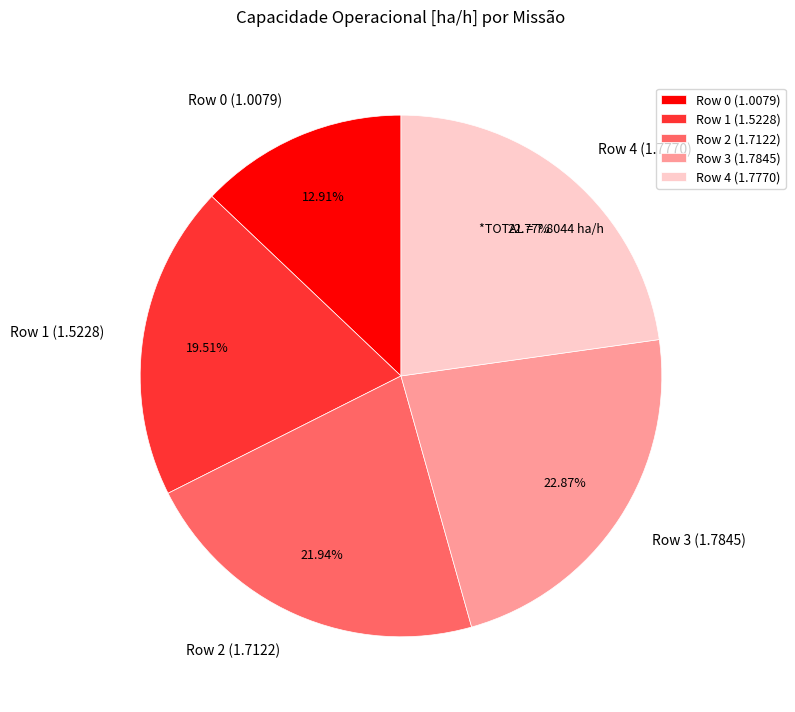

Combined, what portion of the pie is Row 3 and Row 1?

42.4%